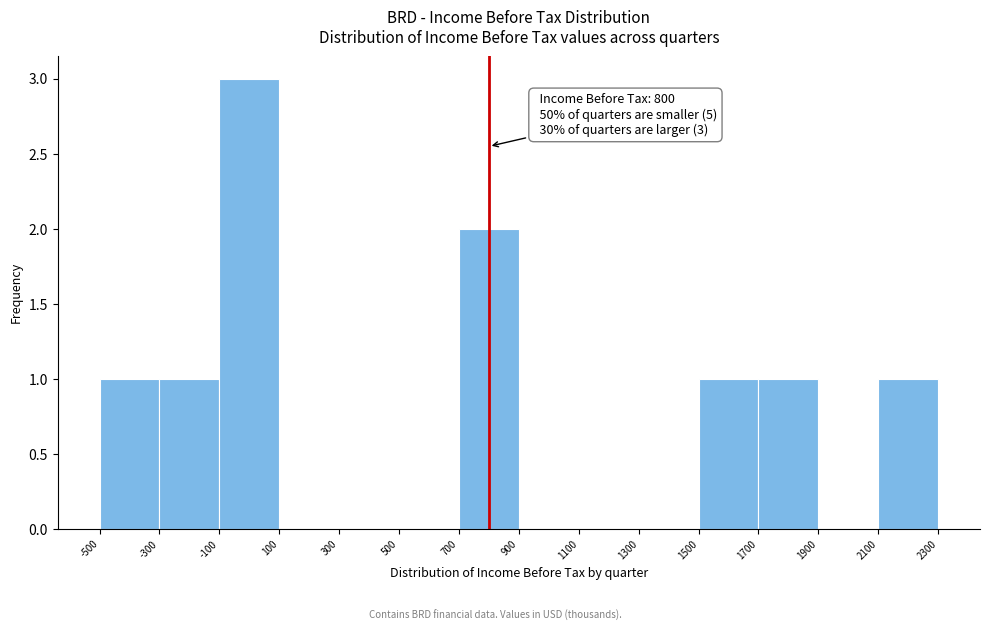

Over which range of the x-axis is the bar tallest?

-100 to 100